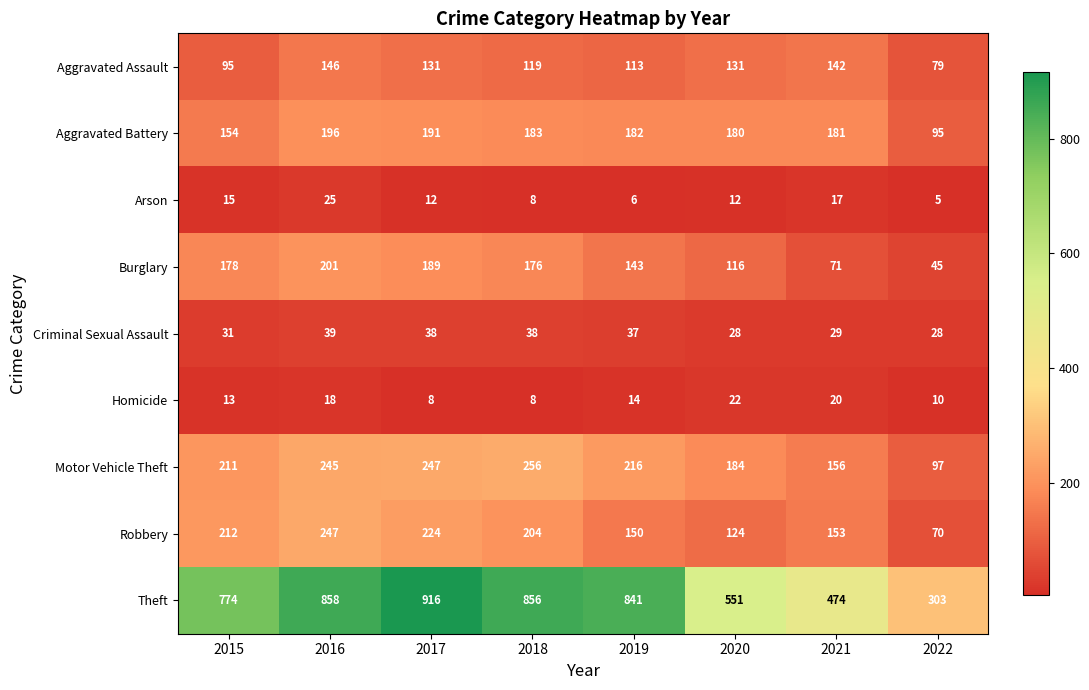

The Burglary series shows 251 at 2019. True or false?

False